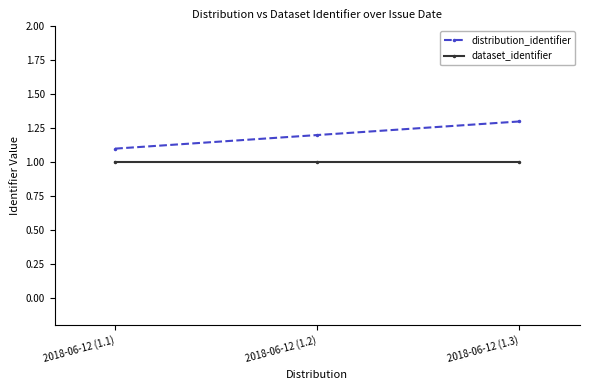

Rank the series by their maximum value, from lowest to highest.

dataset_identifier, distribution_identifier